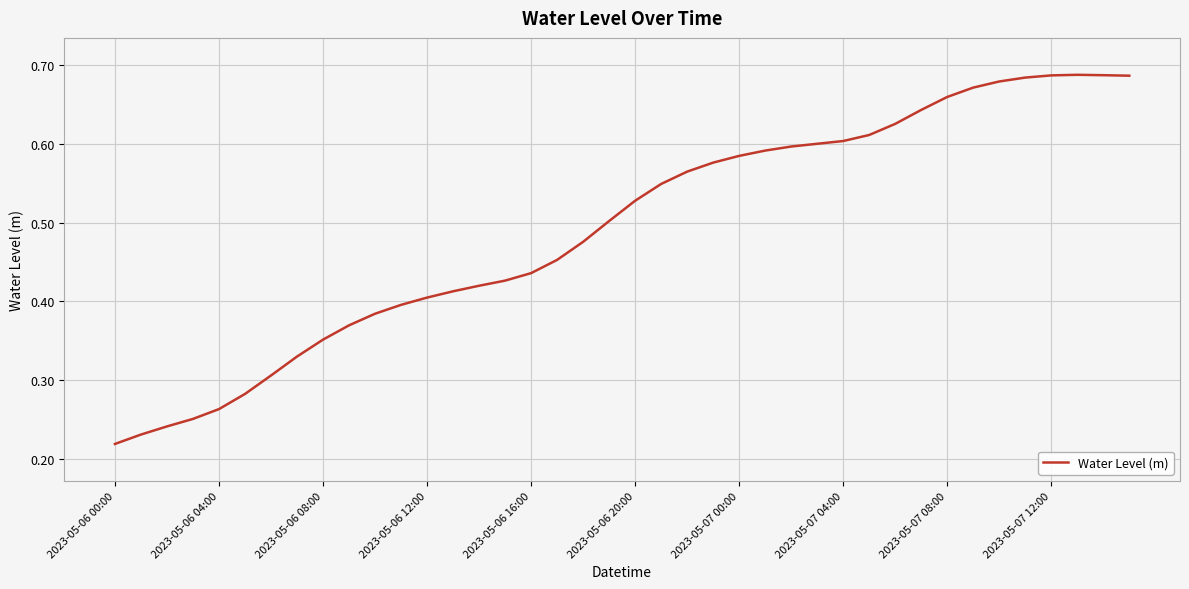

Which category has the lowest value across all series?

2023-05-06 00:00